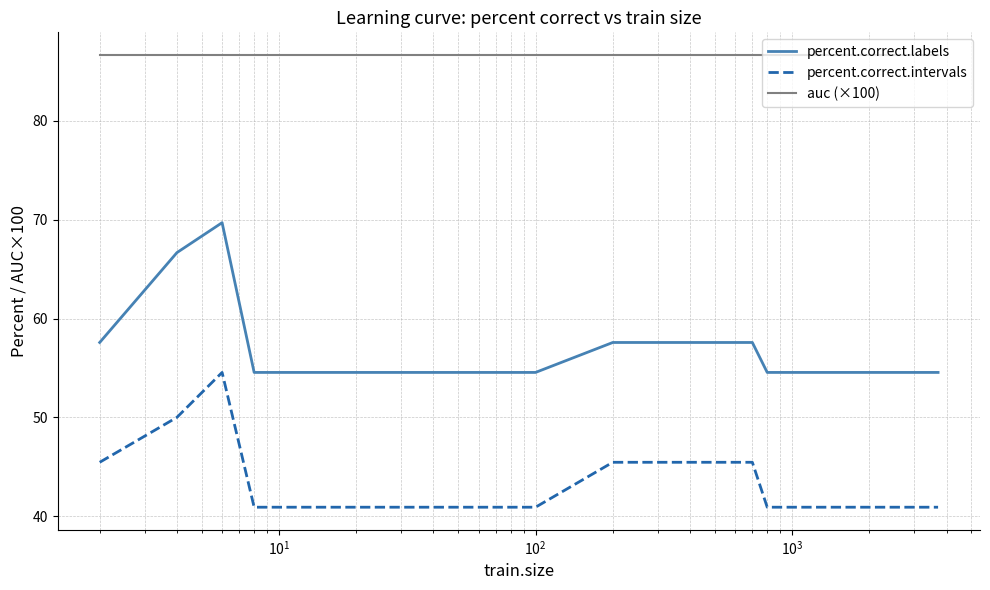

What is the sum of all percent.correct.labels values?

1084.8